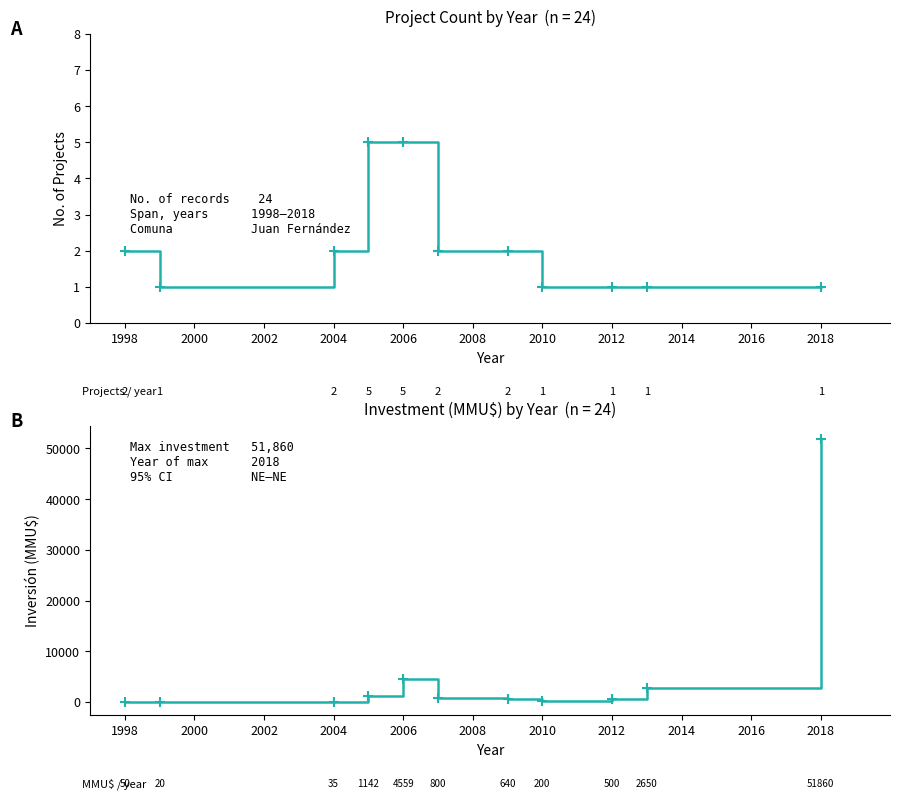

What is the highest value of the No. of Projects series?

5